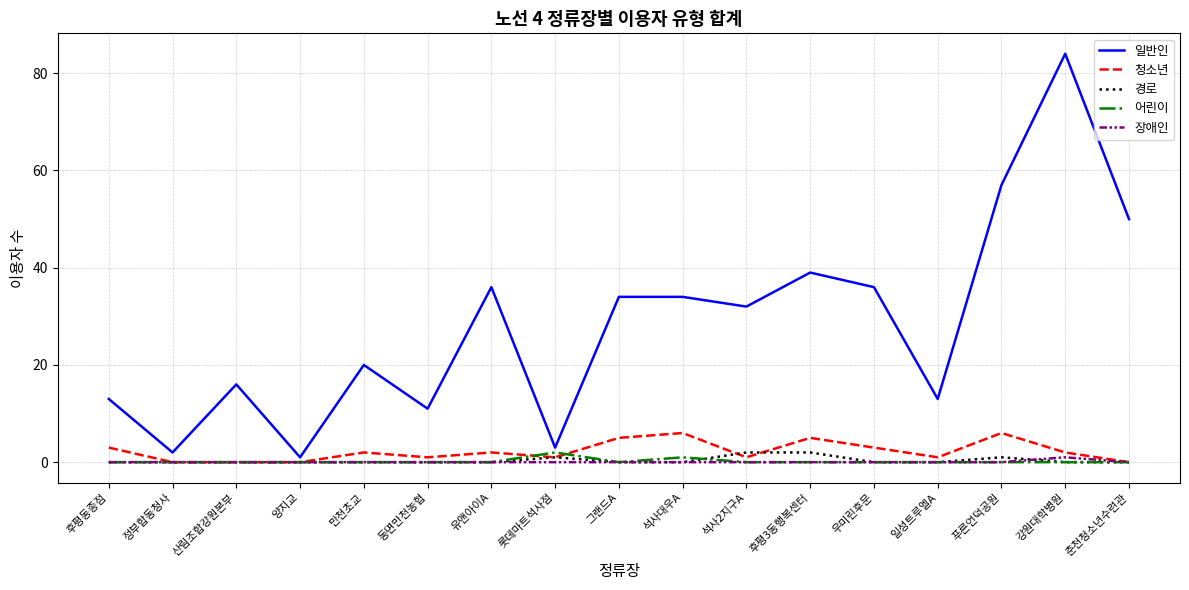

Which series has the widest spread of values?

일반인